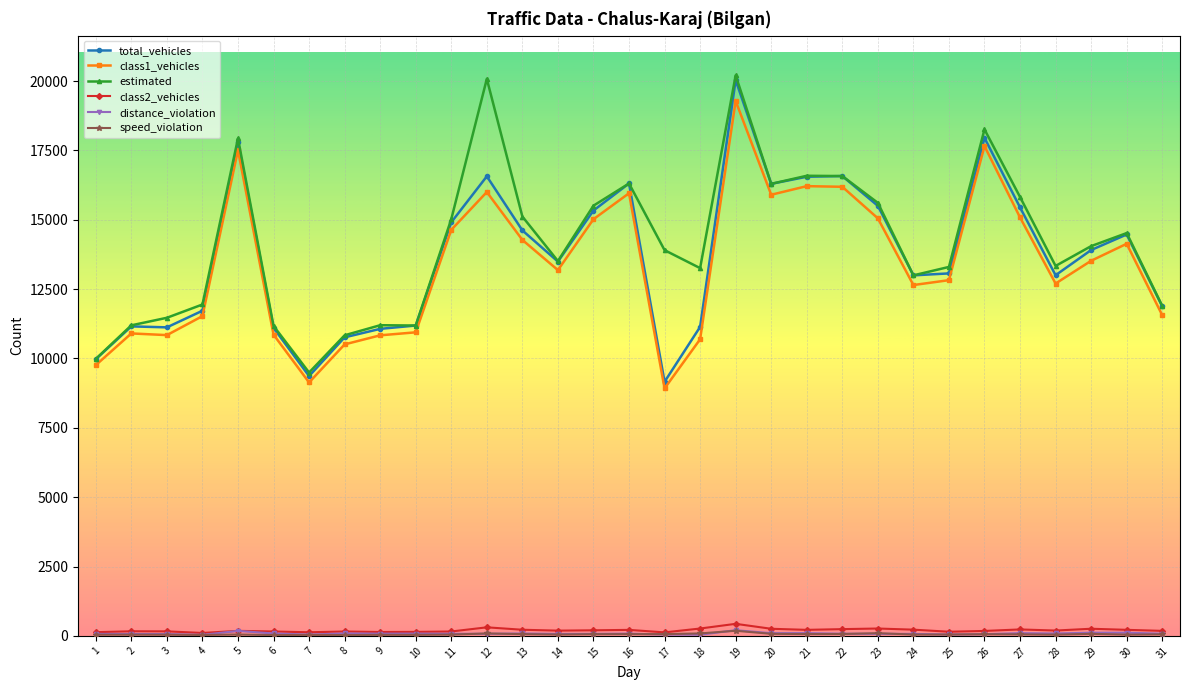

True or false: class2_vehicles and total_vehicles intersect in this chart.

False